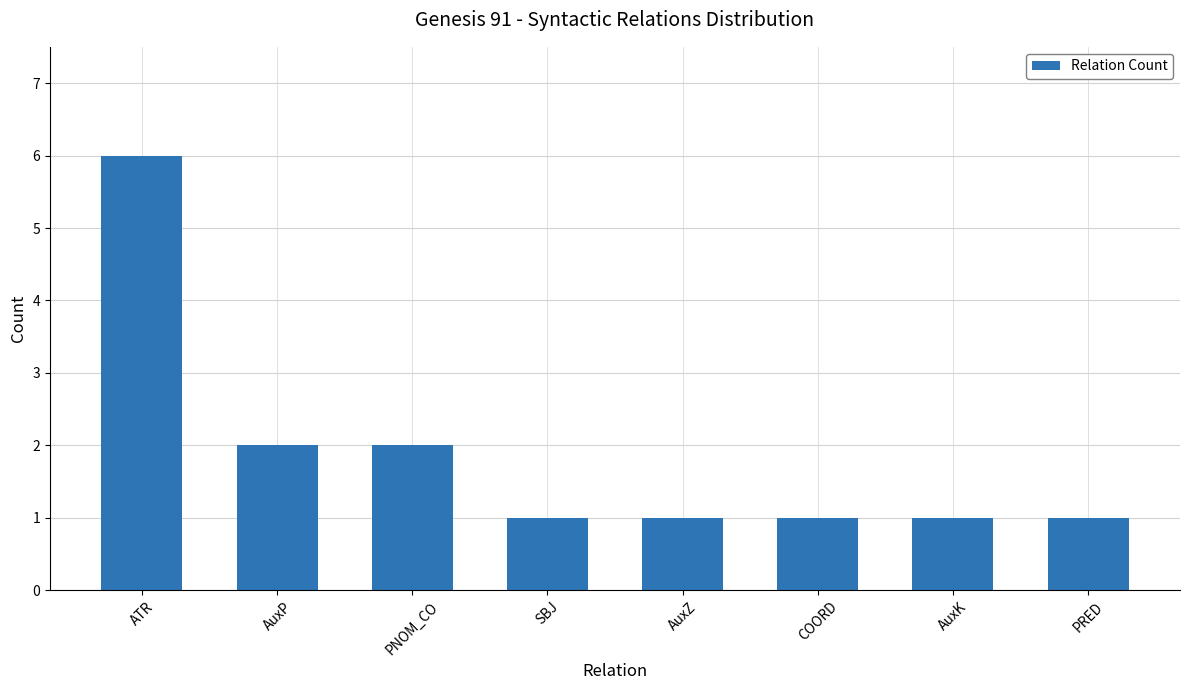

What is the label of the 1st bar from the left?

ATR